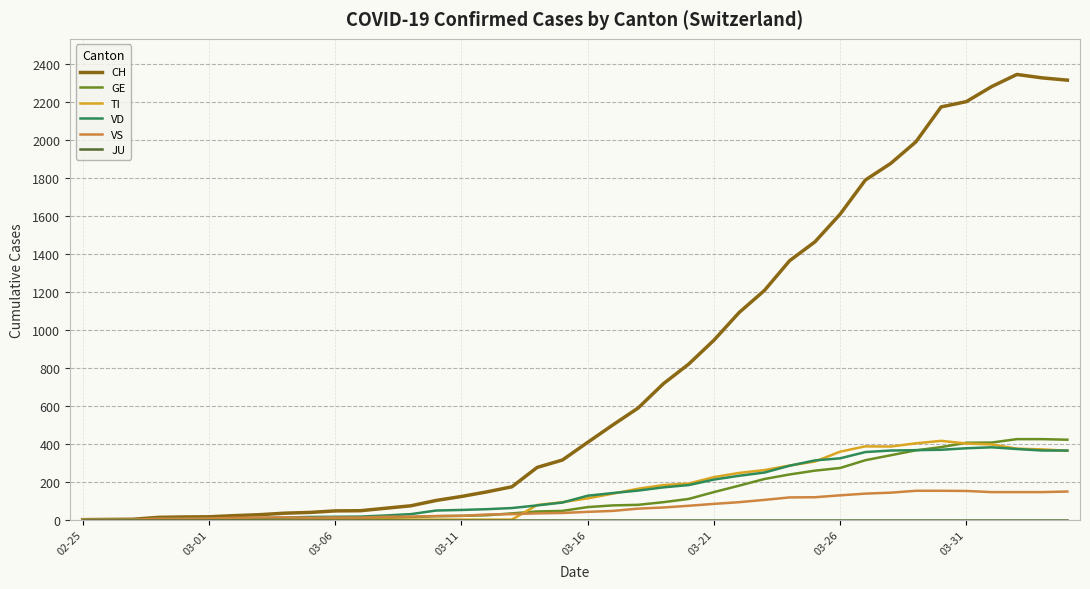

After their last crossing, which series has the higher values: VS or TI?

TI